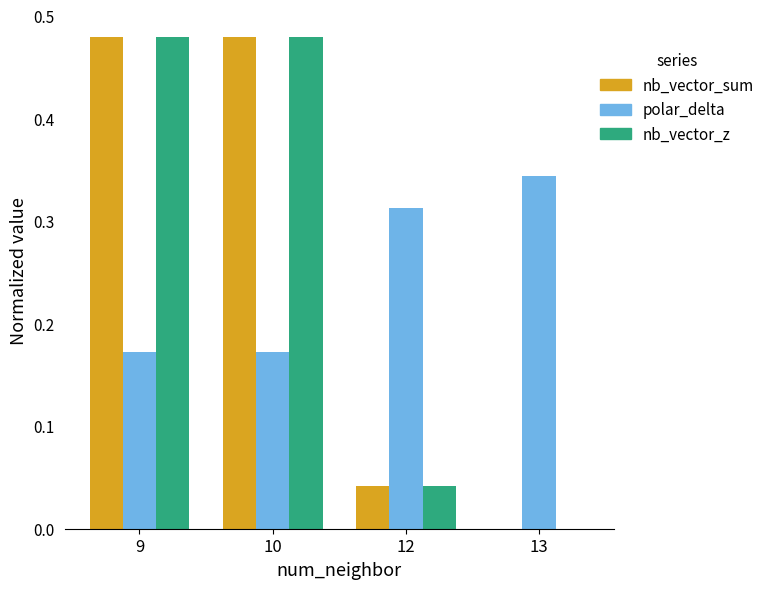

Is the value of nb_vector_z at 9 greater than the value of polar_delta at 13?

Yes